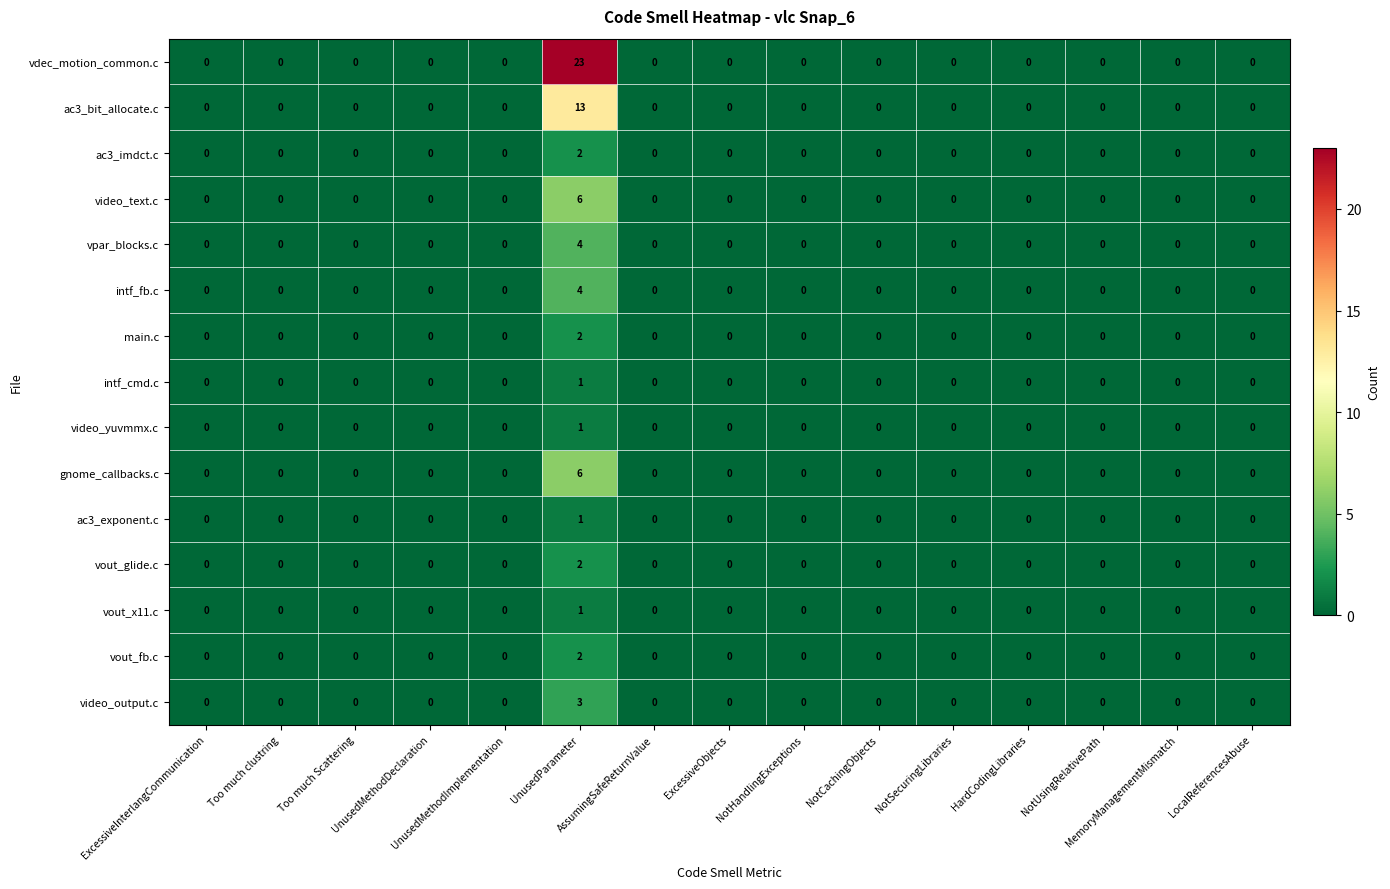

Which series has the largest range (max minus min)?

vdec_motion_common.c